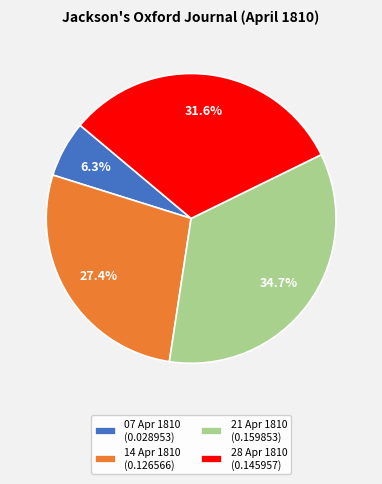

Does 28 Apr 1810 (0.145957) represent more than half of the total?

No